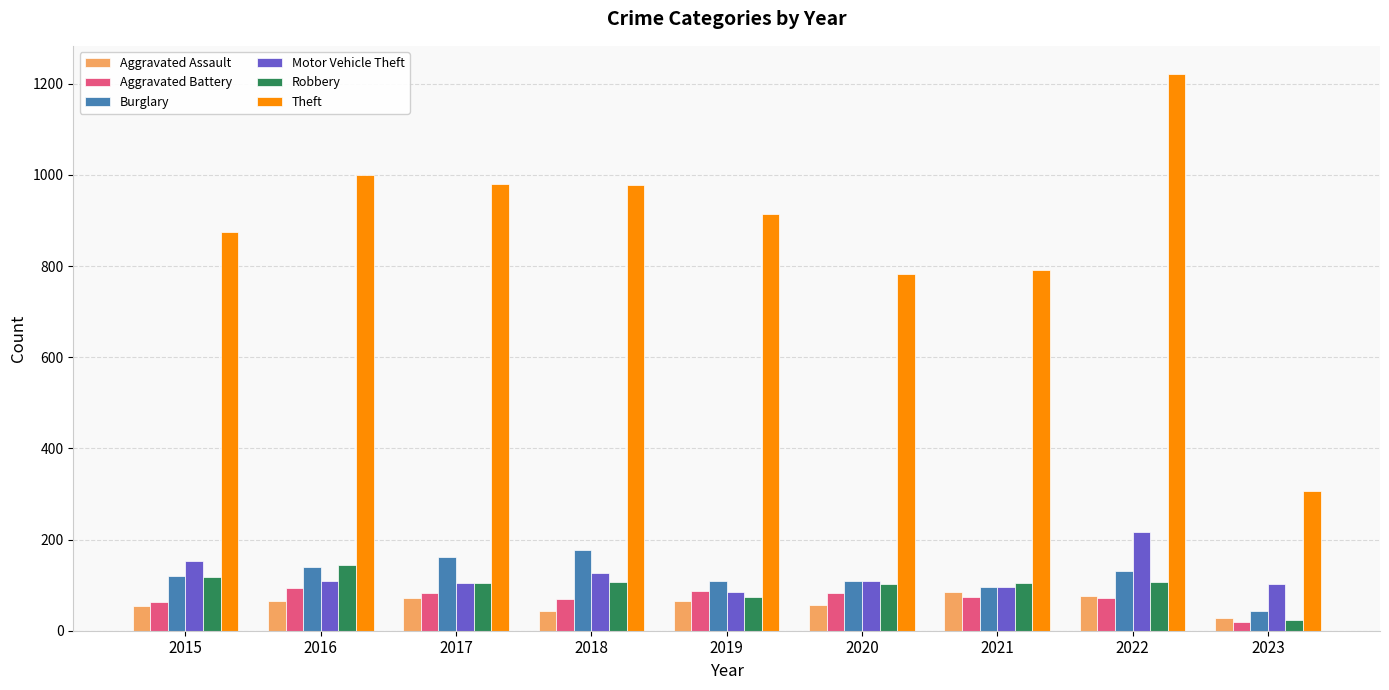

Is the value of Robbery at 2015 greater than the value of Motor Vehicle Theft at 2021?

Yes